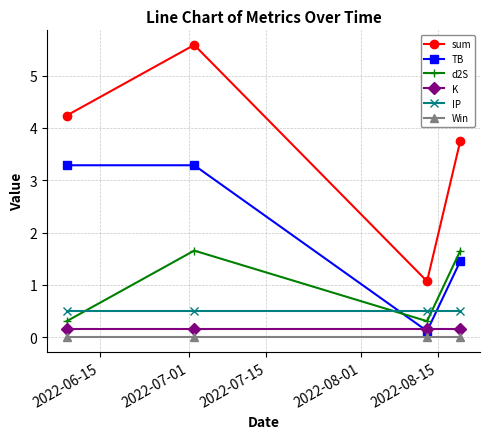

At how many categories does at least one series exceed 1?

4